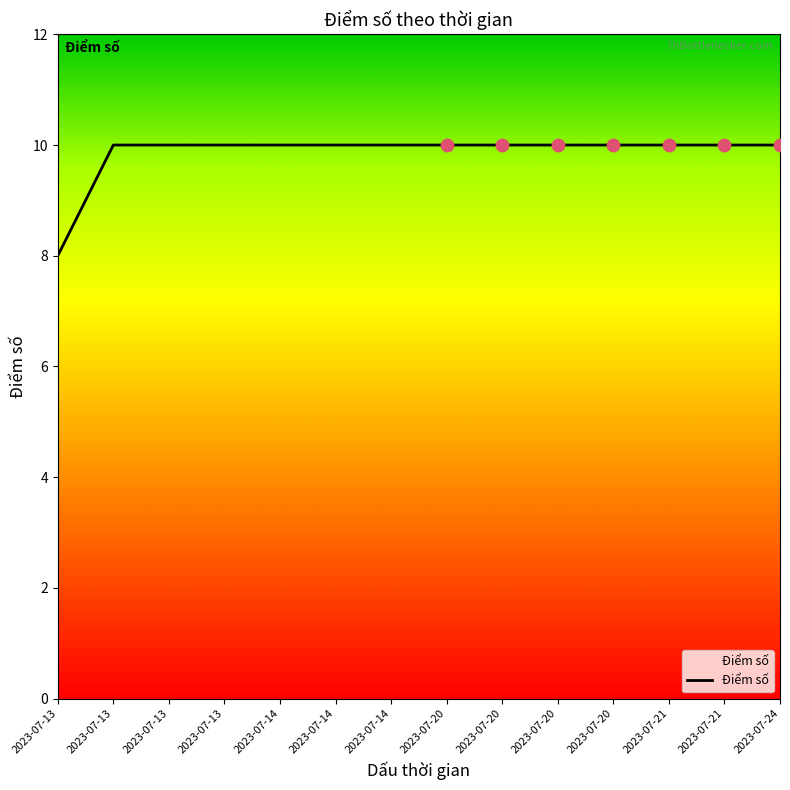

What is the ratio of the value at 2023-07-20 to the value at 2023-07-20?

1.0